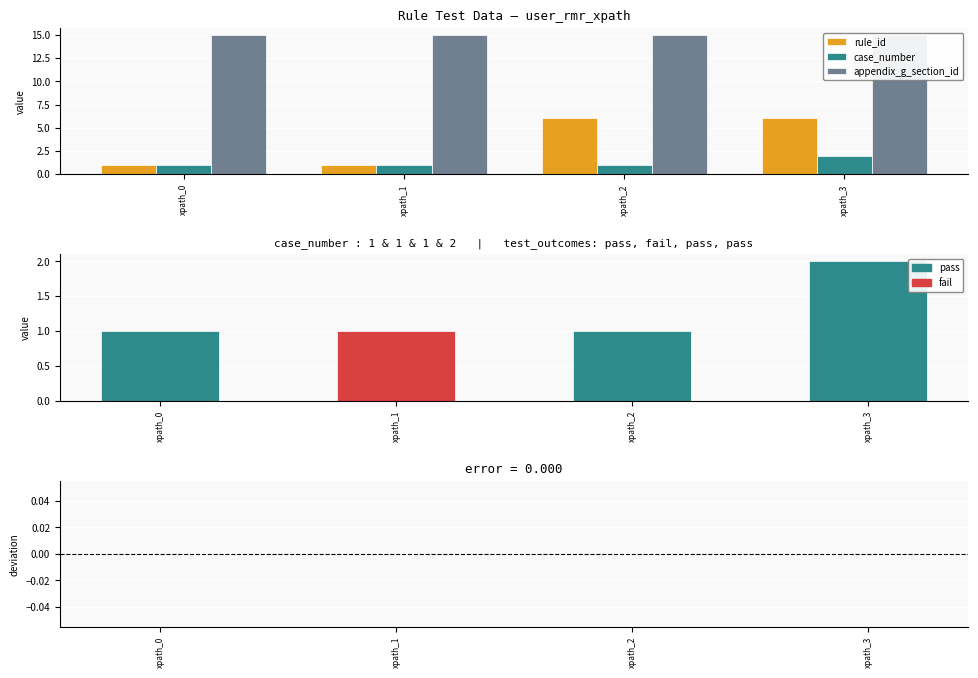

Rank the series by their maximum value, from lowest to highest.

case_number, rule_id, appendix_g_section_id